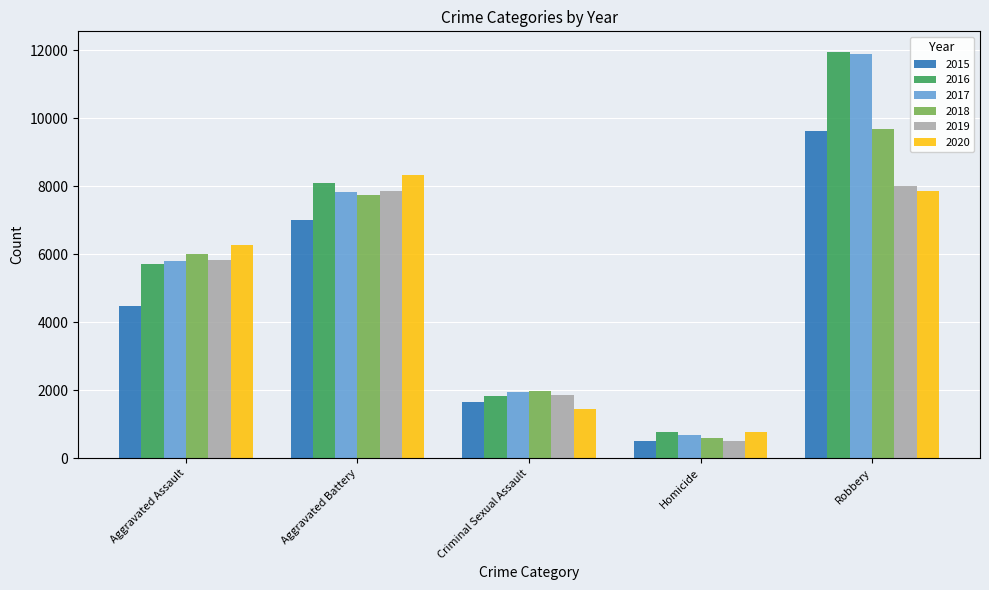

Does the chart contain any negative values?

No